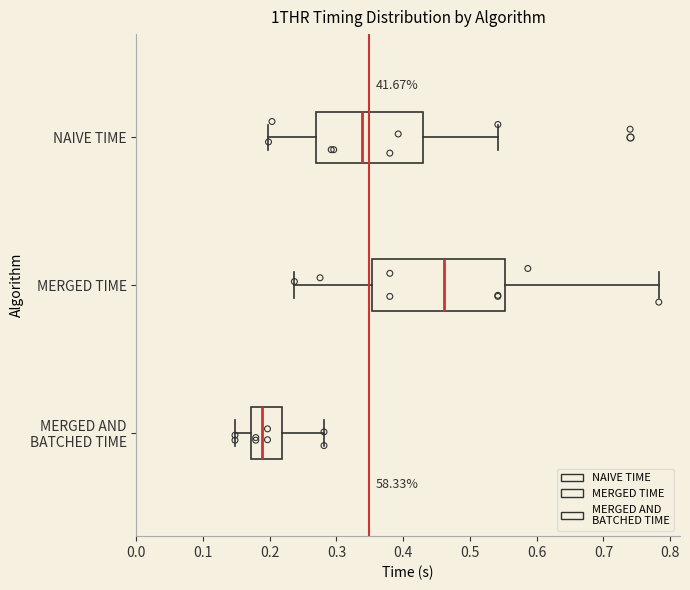

Which box is the widest, from its left edge to its right edge?

MERGED TIME